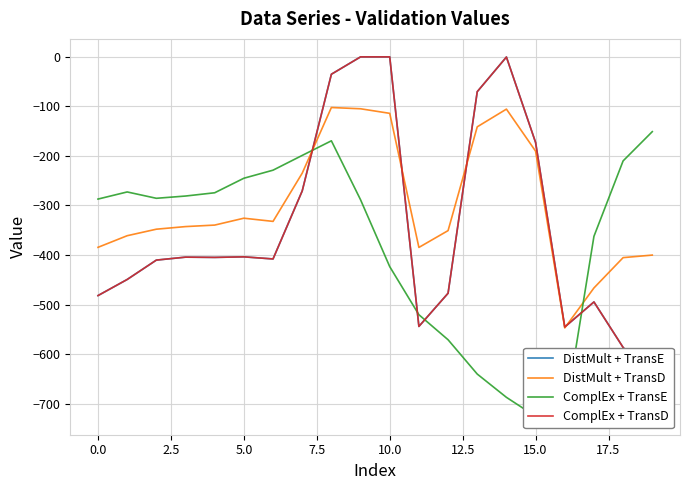

How many data points in DistMult + TransD are above -339?

9